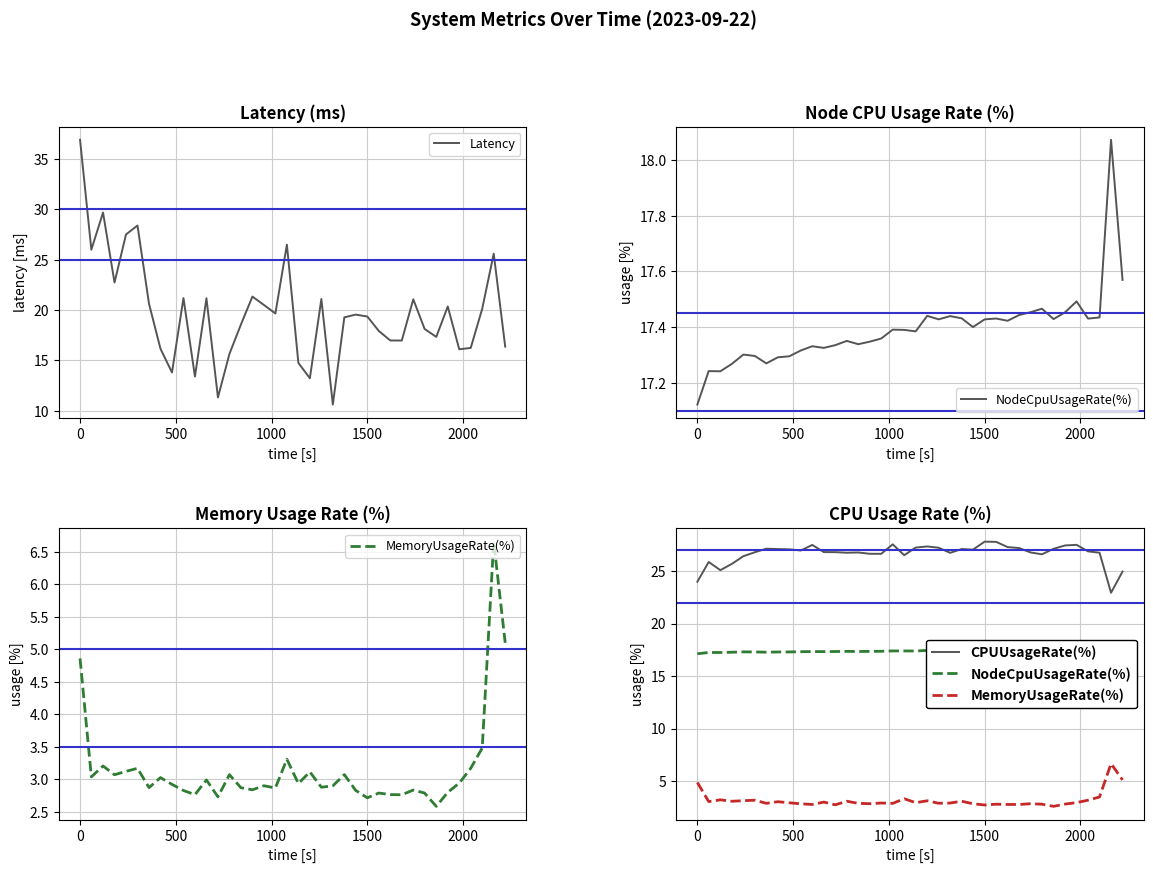

Reading right to left, list all the values displayed in this chart.

Latency: 16.4	25.6	20.1	16.2	16.1	20.4	17.3	18.1	21.1	17.0	17.0	17.9	19.4	19.6	19.3	10.6	21.1	13.2	14.8	26.5	19.7	20.5	21.3	18.6	15.6	11.3	21.2	13.4	21.2	13.8	16.2	20.6	28.4	27.5	22.7	29.7	26.0	36.9
NodeCpuUsageRate(%): 17.6	18.1	17.4	17.4	17.5	17.5	17.4	17.5	17.5	17.4	17.4	17.4	17.4	17.4	17.4	17.4	17.4	17.4	17.4	17.4	17.4	17.4	17.3	17.3	17.4	17.3	17.3	17.3	17.3	17.3	17.3	17.3	17.3	17.3	17.3	17.2	17.2	17.1
MemoryUsageRate(%): 5.1	6.7	3.5	3.2	2.9	2.8	2.6	2.8	2.8	2.8	2.8	2.8	2.7	2.8	3.1	2.9	2.9	3.1	2.9	3.3	2.9	2.9	2.8	2.9	3.1	2.7	3.0	2.8	2.8	2.9	3.0	2.9	3.2	3.1	3.1	3.2	3.0	4.9
CPUUsageRate(%): 25.0	22.9	26.7	26.9	27.5	27.4	27.1	26.6	26.8	27.2	27.3	27.8	27.8	27.0	27.1	26.7	27.2	27.3	27.2	26.5	27.5	26.6	26.6	26.8	26.7	26.8	26.8	27.5	27.0	27.1	27.1	27.1	26.8	26.4	25.7	25.1	25.9	24.0